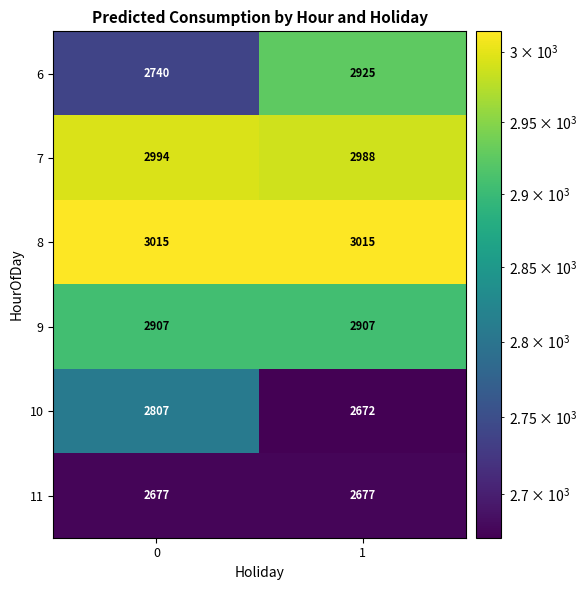

What is the sum of all 10 values?

5479